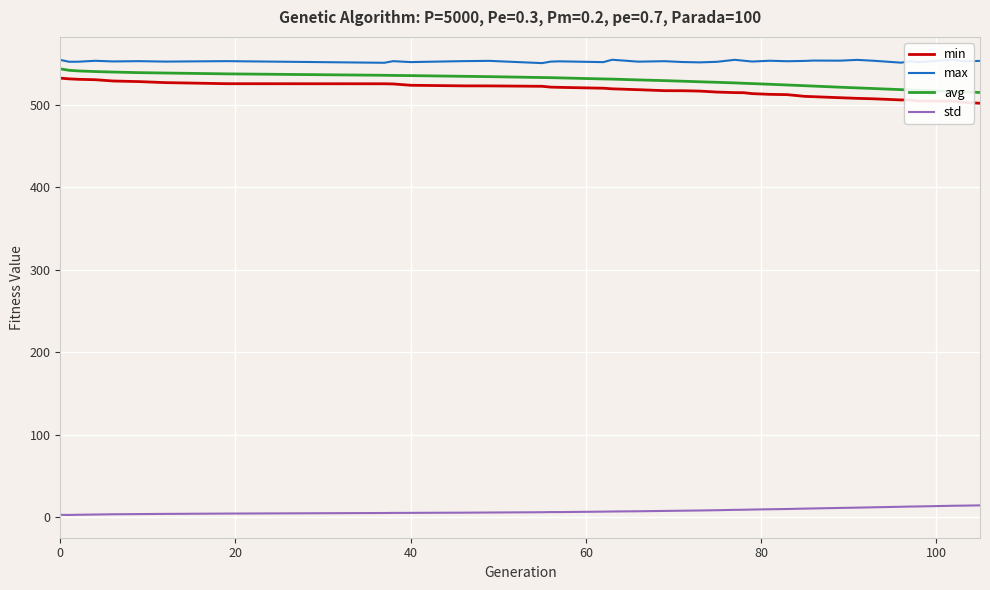

Rank the series by their maximum value, from highest to lowest.

max, avg, min, std